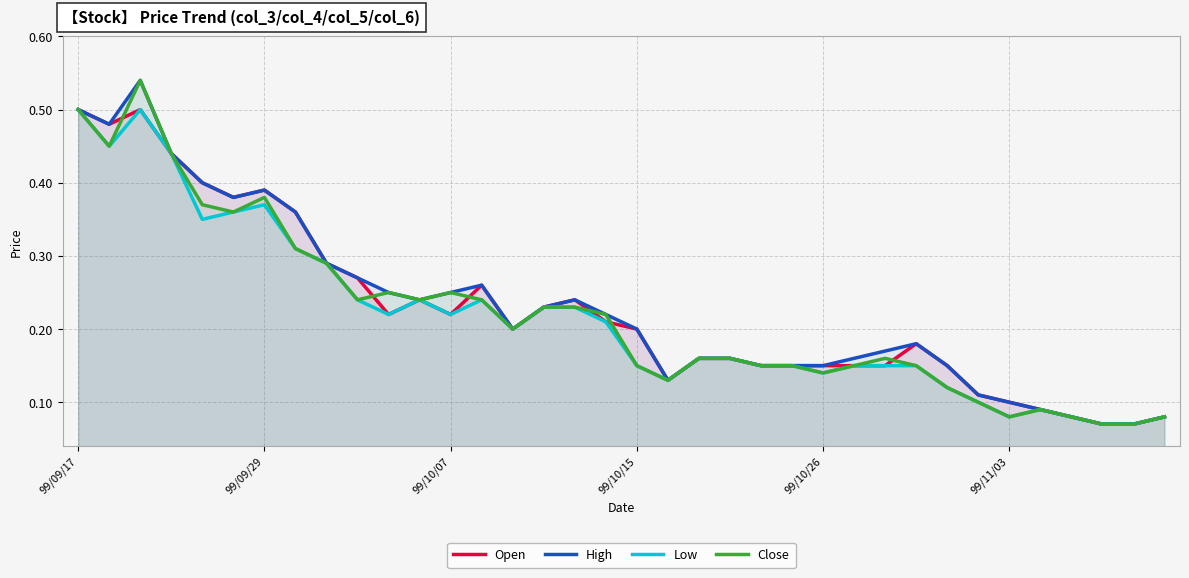

True or false: High has a value of 0.4 at 11.

False